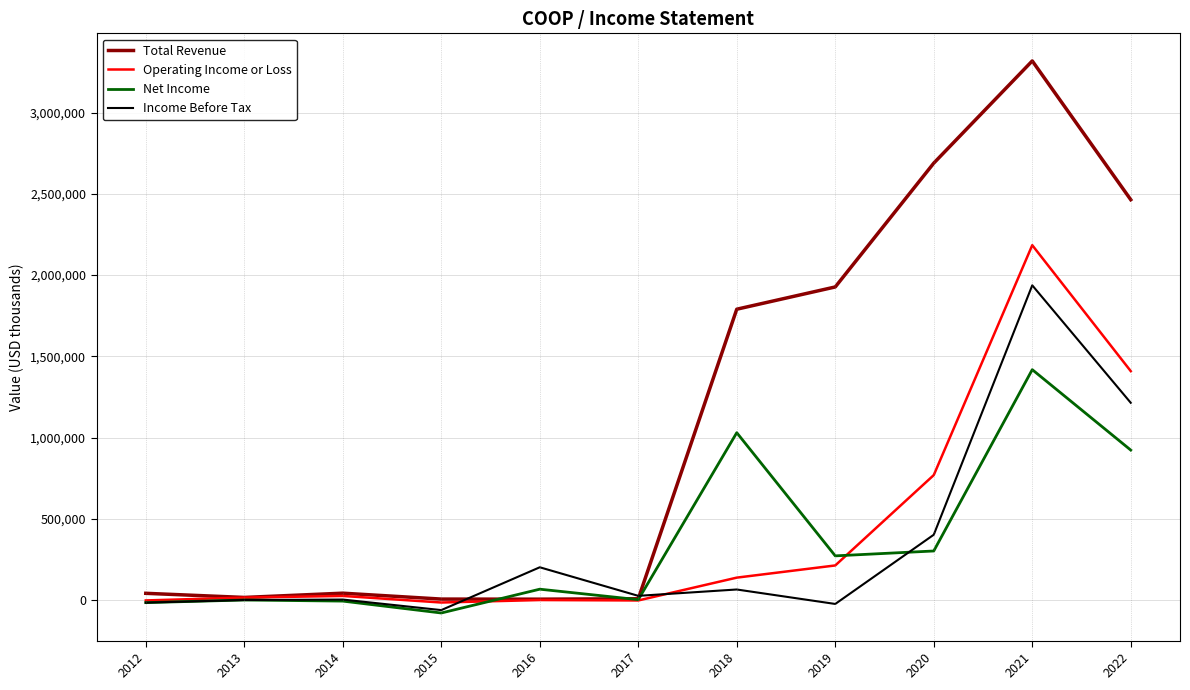

What is the difference between the maximum and minimum values in the Operating Income or Loss series?

2199100